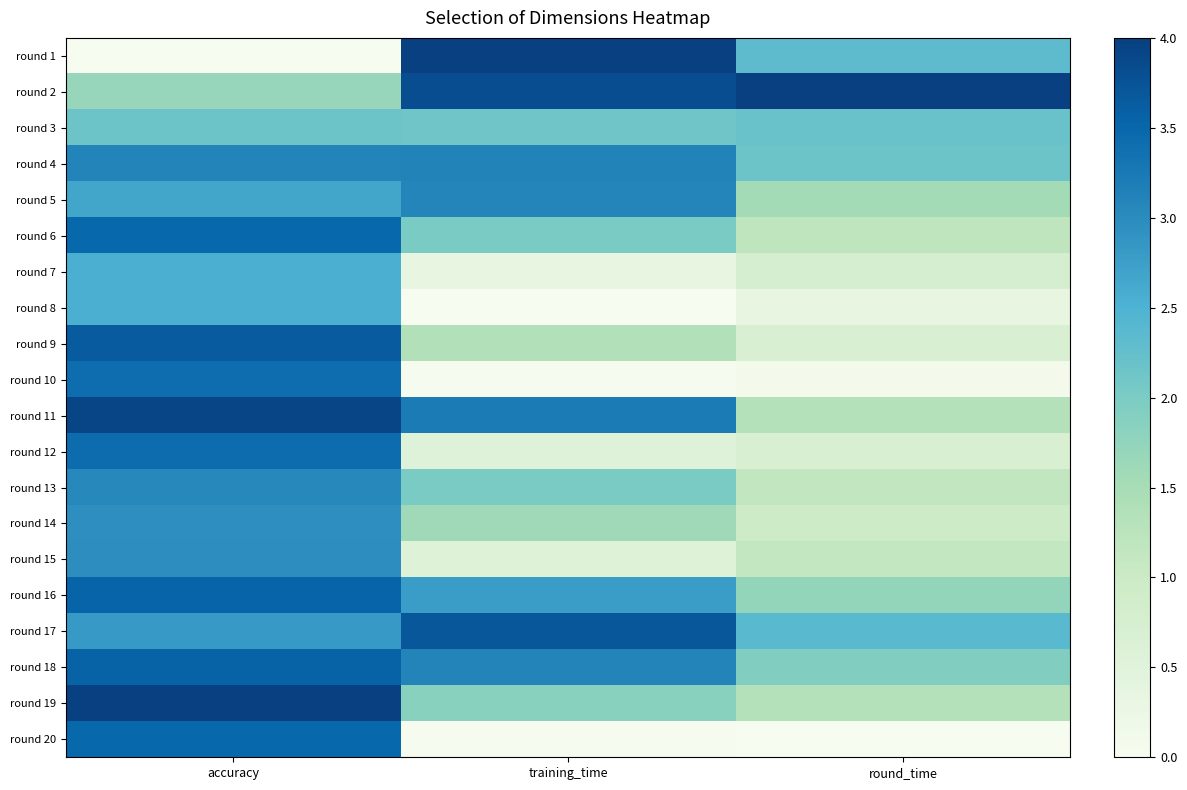

At which category does the chart reach its peak across all series?

training_time